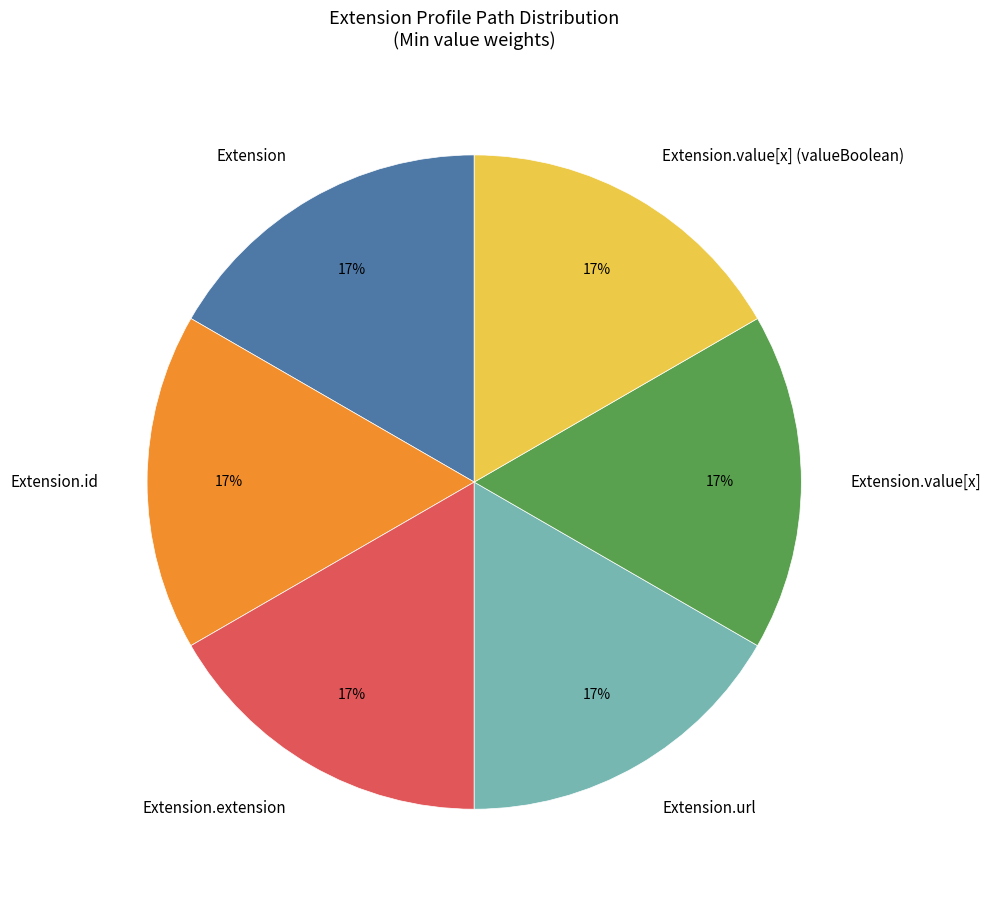

Is the sum of Extension.value[x] (valueBoolean) and Extension.value[x] greater than half?

No